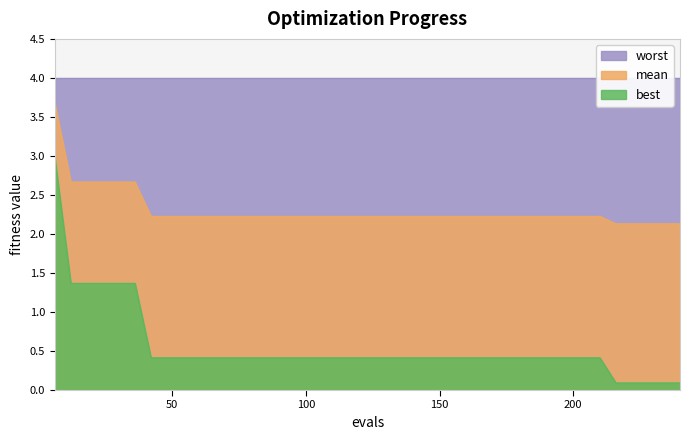

Does the chart have visible grid lines?

No